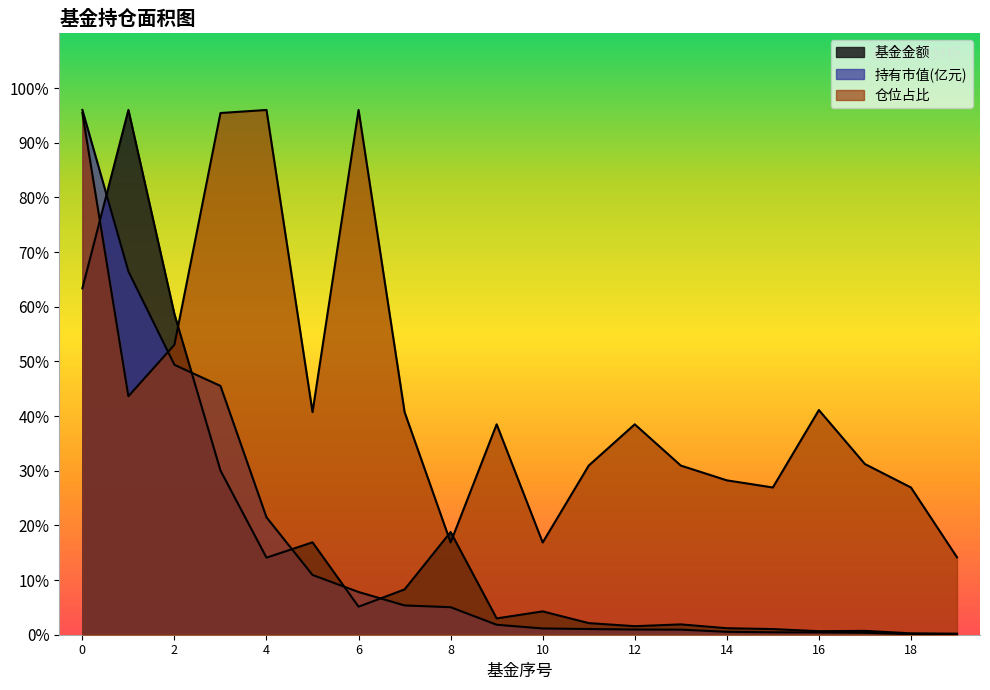

The value of 仓位占比 at 5 is 34.1. True or false?

False